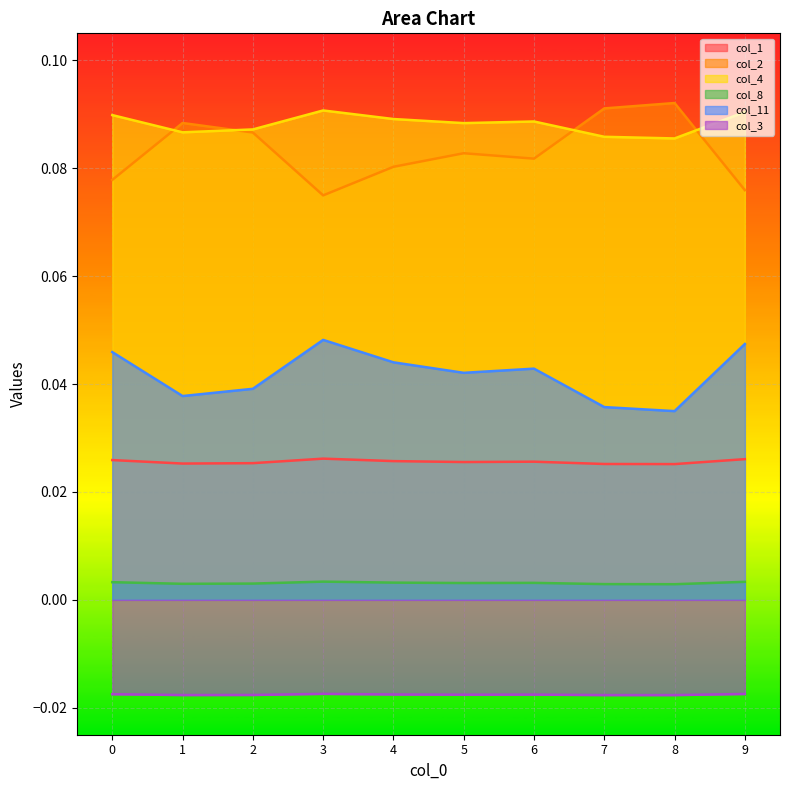

Does the chart display data point markers on the line(s)?

No